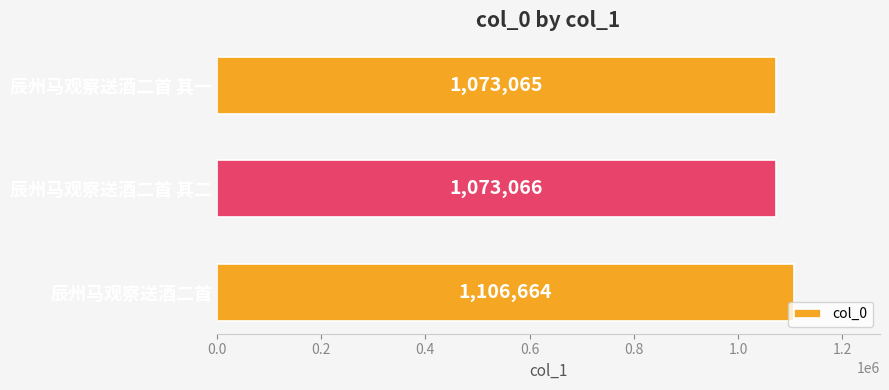

What is the minimum value shown in the chart?

1073065